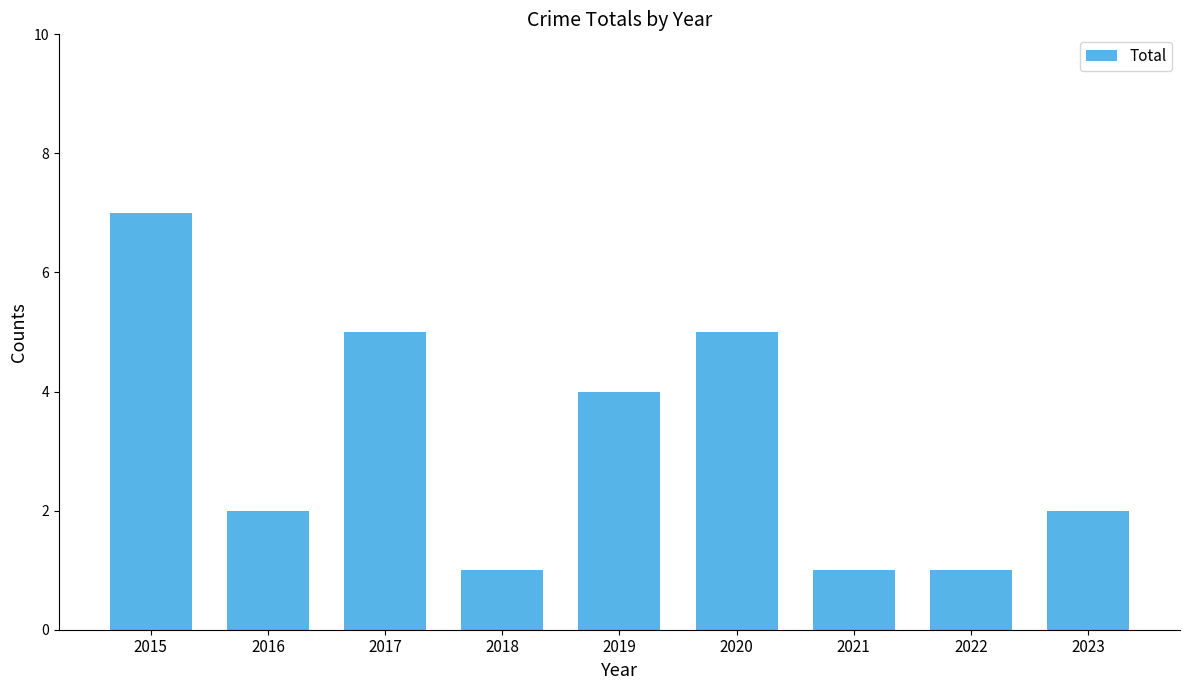

How many data points does each series have?

9